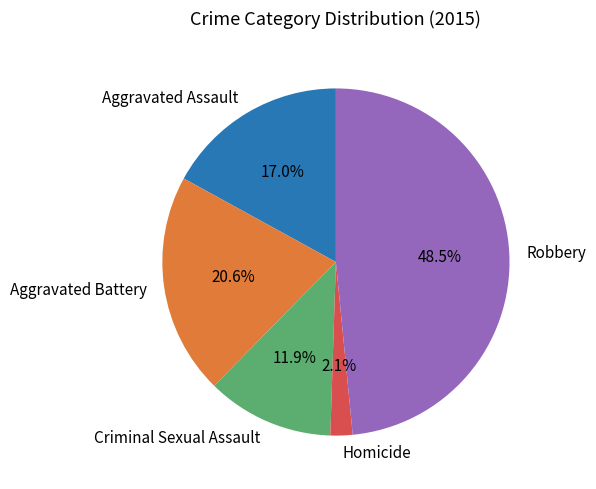

Which has a higher value, Criminal Sexual Assault or Homicide?

Criminal Sexual Assault